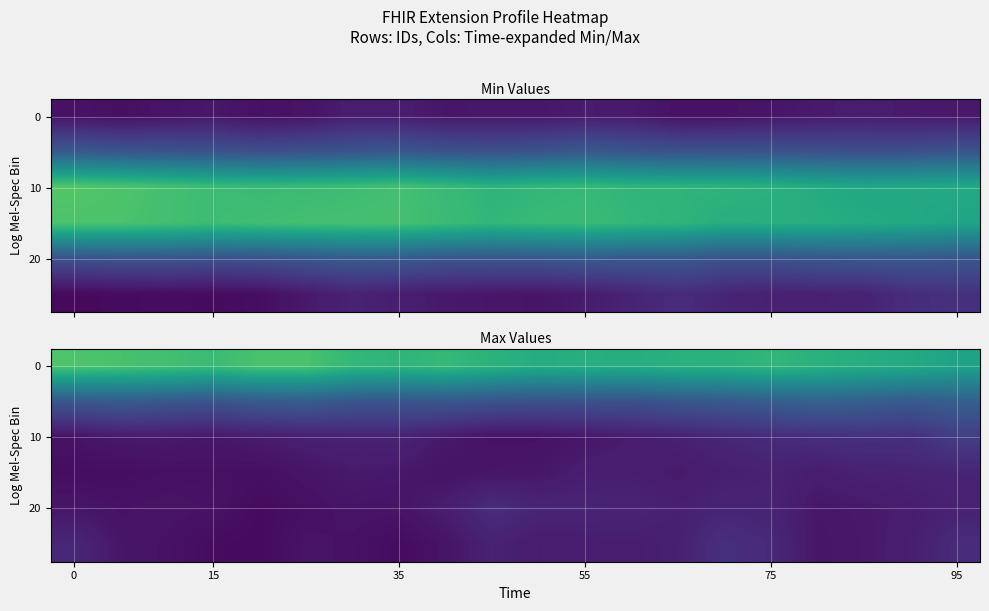

What is the maximum value shown in the chart?

0.7